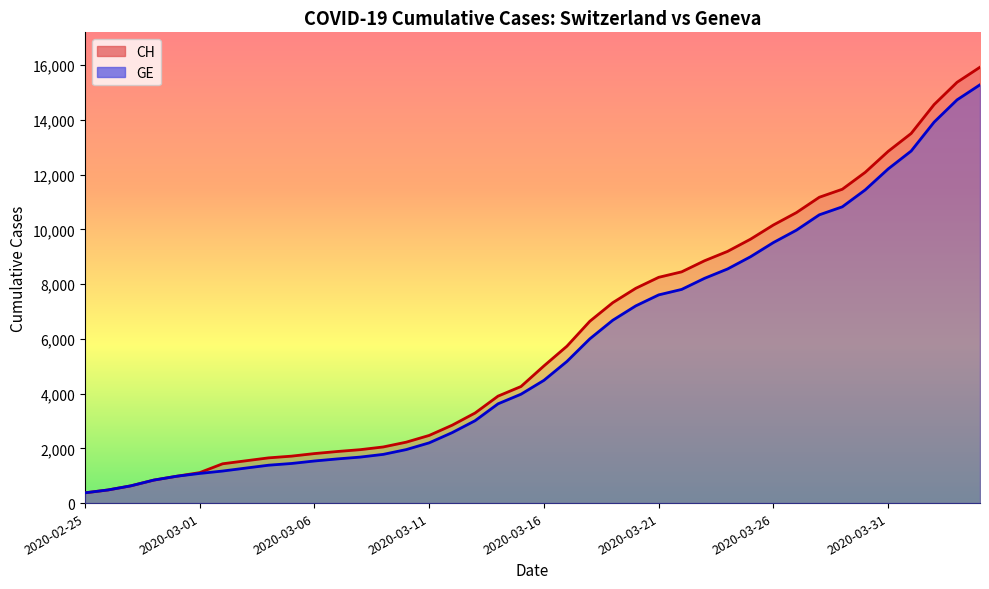

What is the label of the 16th point from the left?

2020-03-11